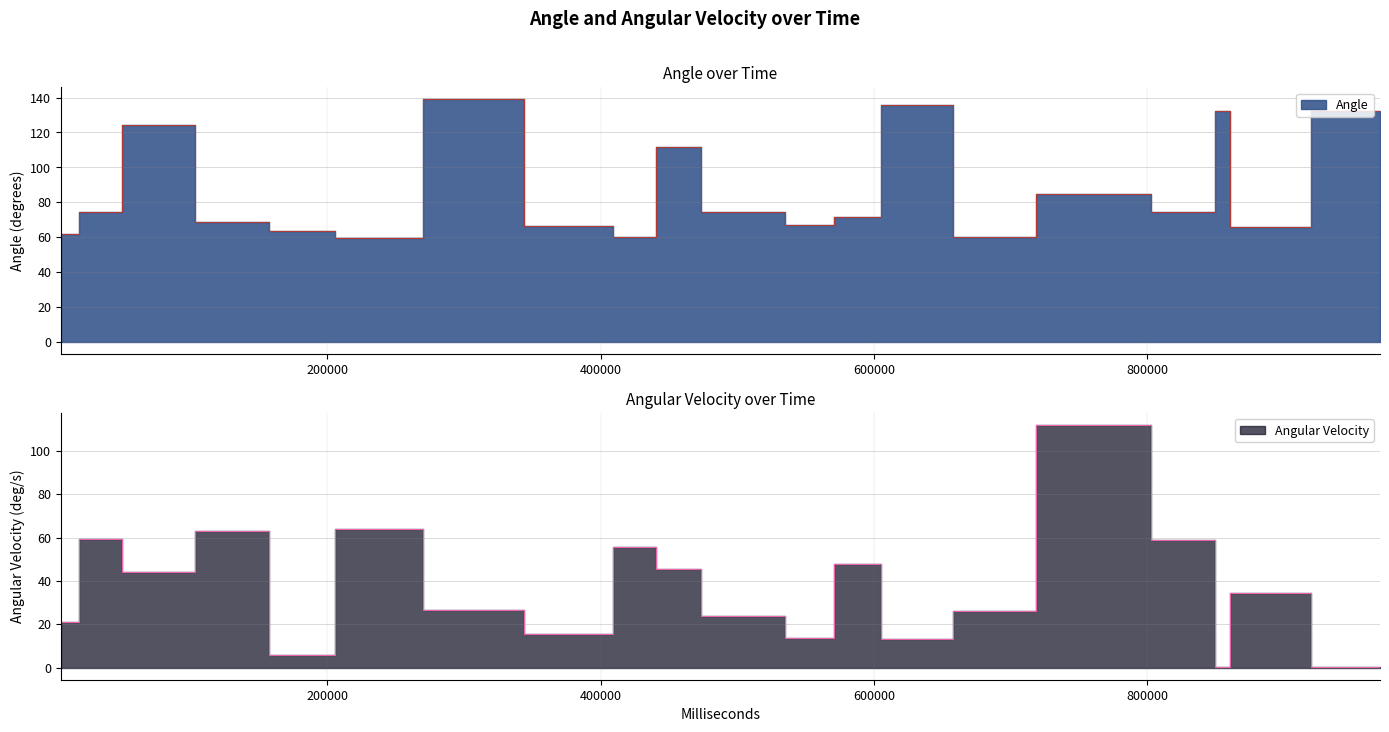

Is it true that Angle equals 59.8 at 436412?

True